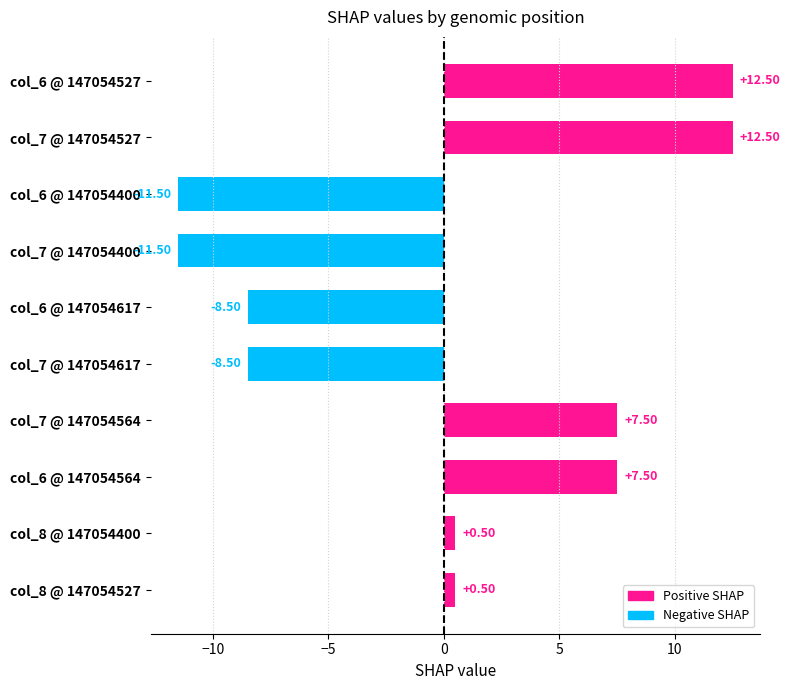

What is the difference between the second highest and minimum values?

24.0